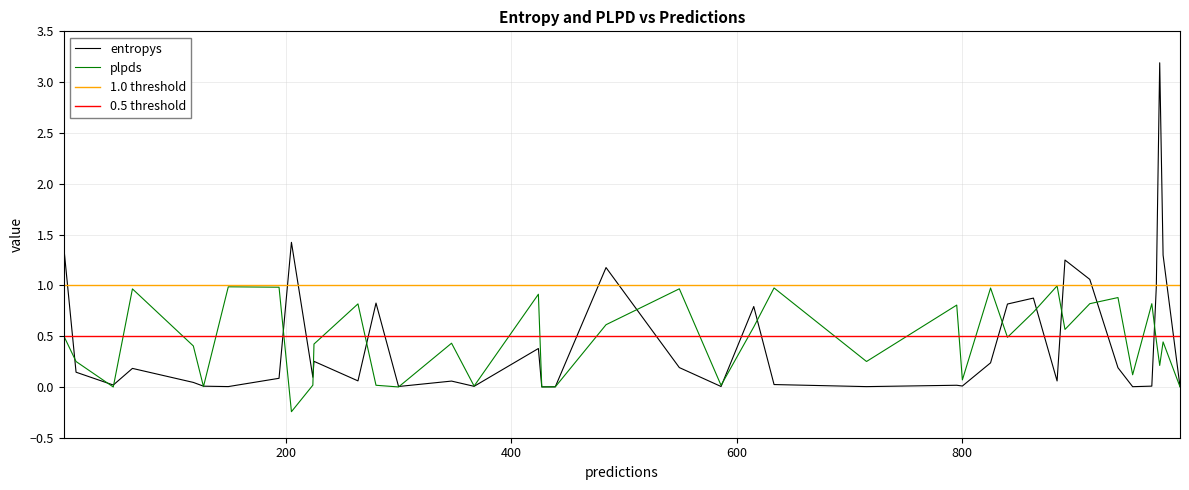

Does the chart have visible grid lines?

Yes